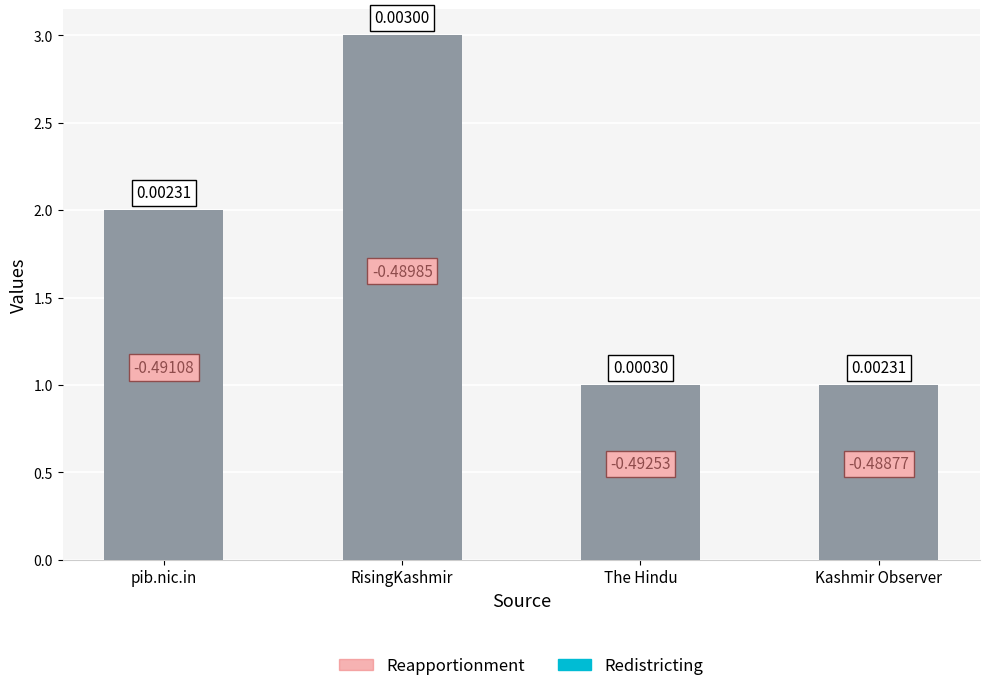

How many groups of bars are there?

4